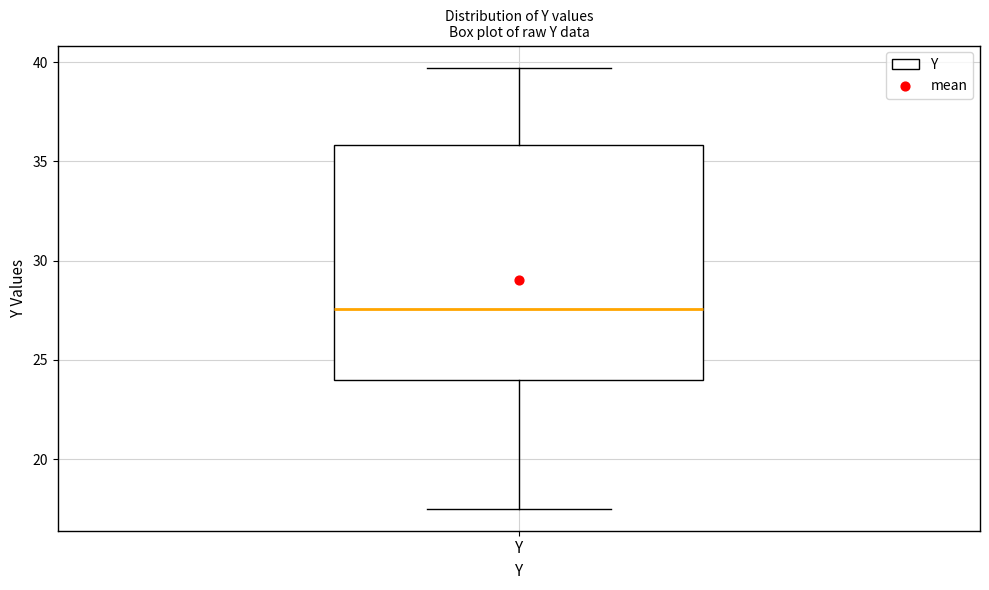

Where is the lower edge of the box for Y on the y-axis? The values are not printed on the chart, so give them approximately, as read against the axis.

24.0